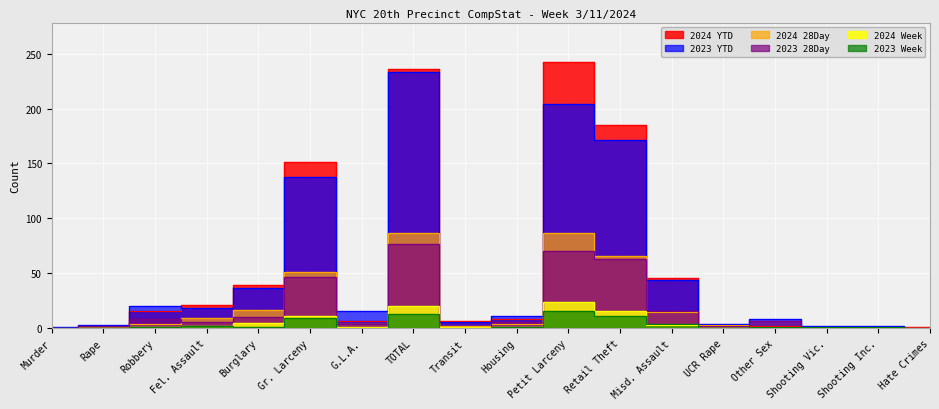

At Shooting Inc., list the series in order from largest to smallest.

2023 YTD, 2023 28Day, 2023 Week, 2024 YTD, 2024 28Day, 2024 Week